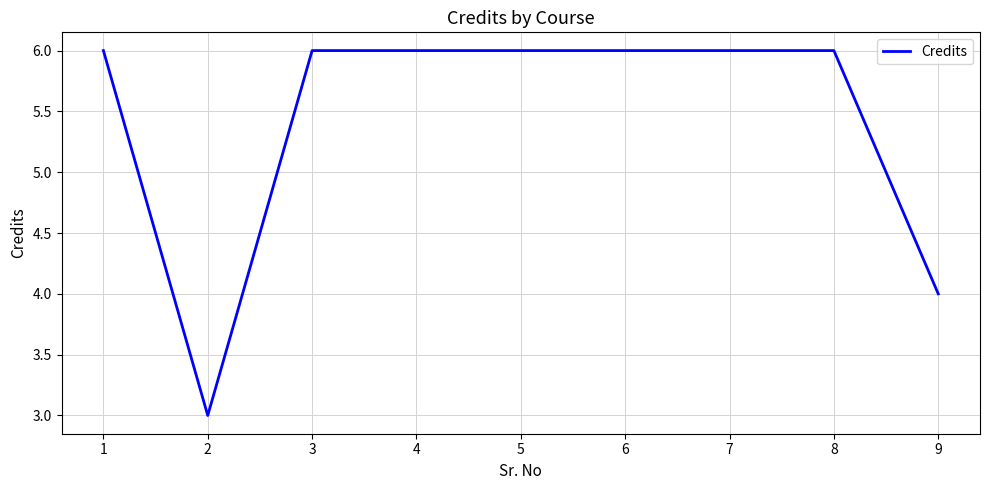

What is the sum of the values at 3 and 7?

12